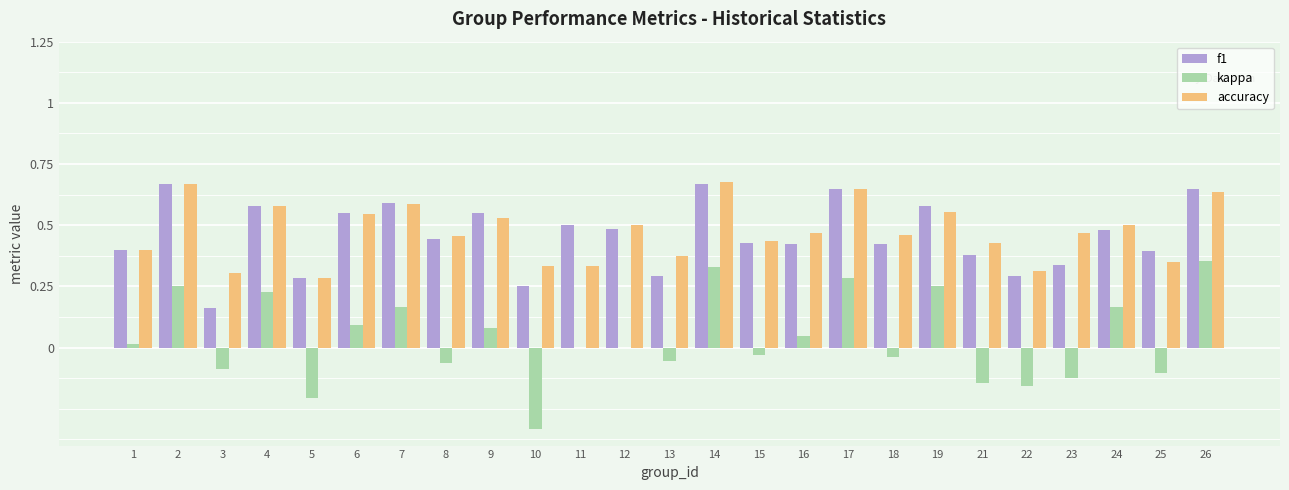

Which series has the largest total across all categories?

accuracy